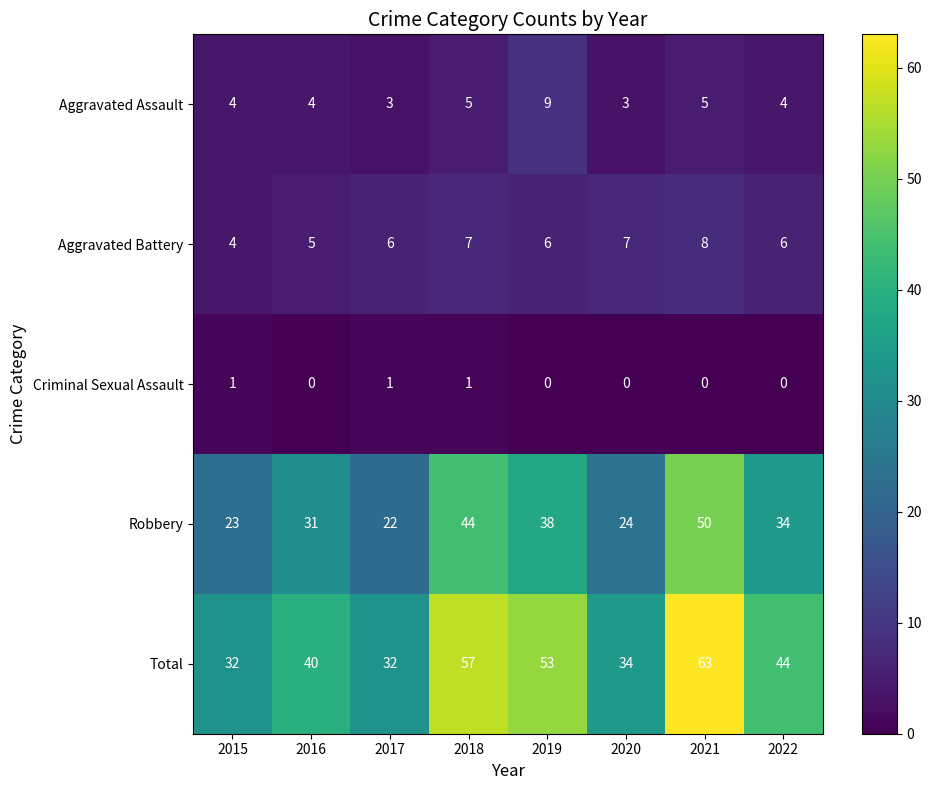

Which series has the largest total across all categories?

Total